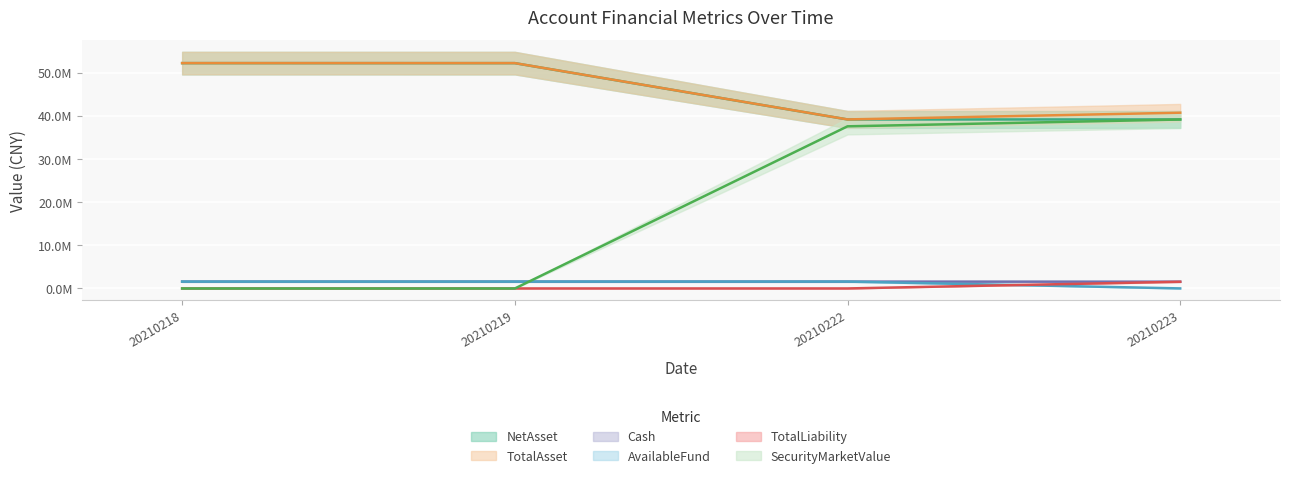

Reading left to right, list all the values displayed in this chart.

NetAsset: 52203554.1	52200422.9	39154407.6	39161079.4
TotalAsset: 52213960.7	52210829.5	39164814.2	40722589.2
Cash: 1598549.4	1598549.4	1598549.4	1576552.4
AvailableFund: 1598549.4	1598549.4	1598549.4	19283.7
TotalLiability: 10406.6	10406.6	10406.6	1561509.8
SecurityMarketValue: 0.0	0.0	37566264.8	39146036.7